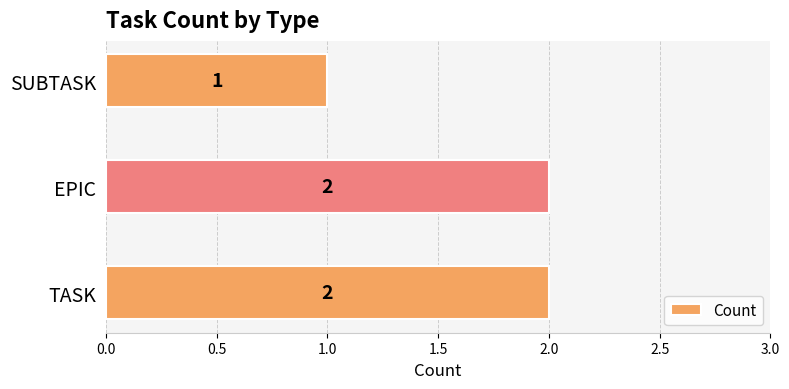

Reading top to bottom, list all the values displayed in this chart.

SUBTASK=1	EPIC=2	TASK=2